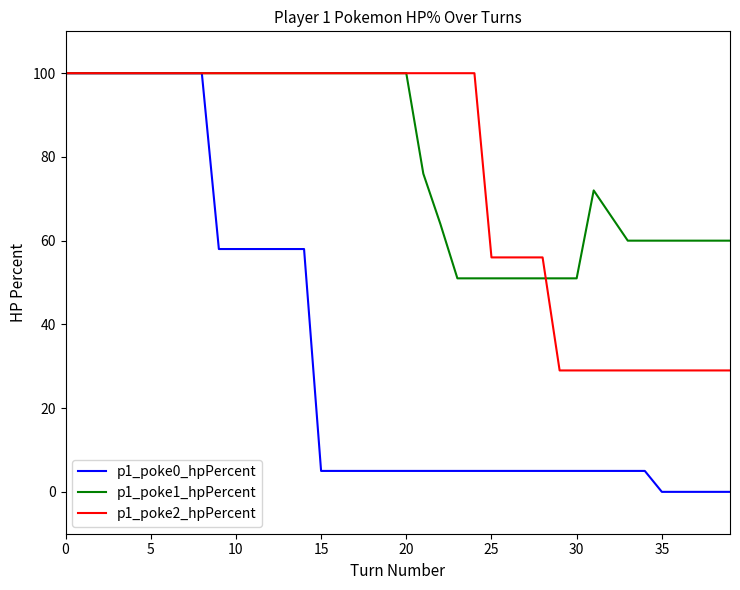

What is the difference between the maximum and minimum values in the p1_poke2_hpPercent series?

71